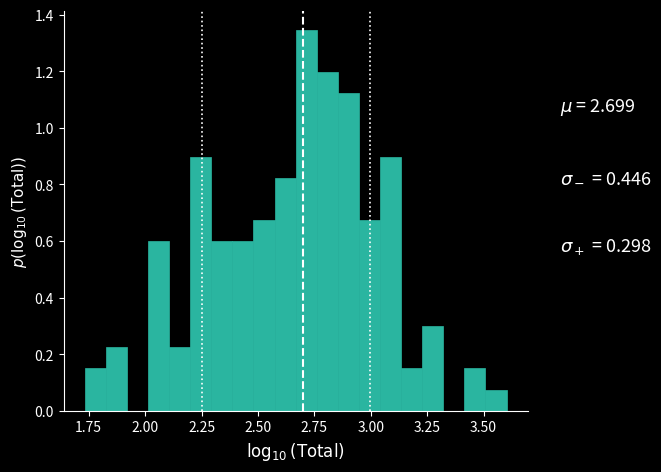

Around what value on the x-axis is the tallest bar? Give the approximate position of its centre, as read against the axis.

2.70